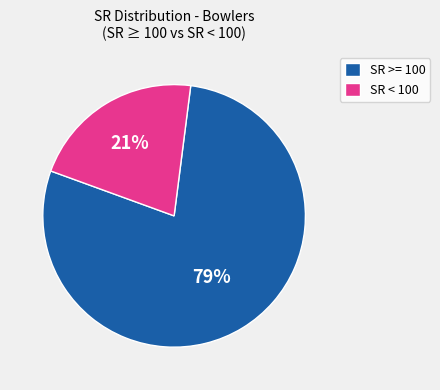

Which slice is the largest?

SR >= 100